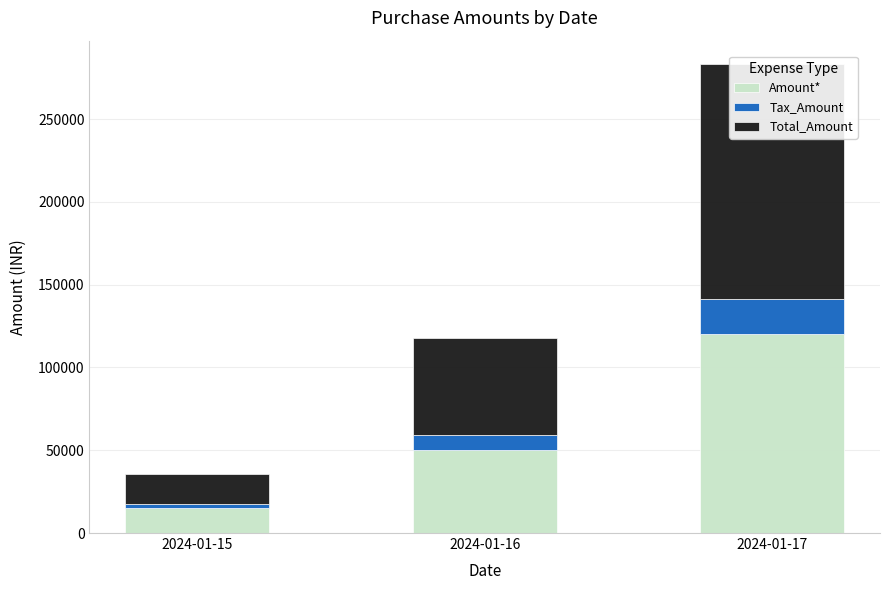

Reading right to left, what are all the values shown in this chart?

Amount*: 2024-01-17=120000	2024-01-16=50000	2024-01-15=15000
Tax_Amount: 2024-01-17=21600	2024-01-16=9000	2024-01-15=2700
Total_Amount: 2024-01-17=141600	2024-01-16=59000	2024-01-15=17700